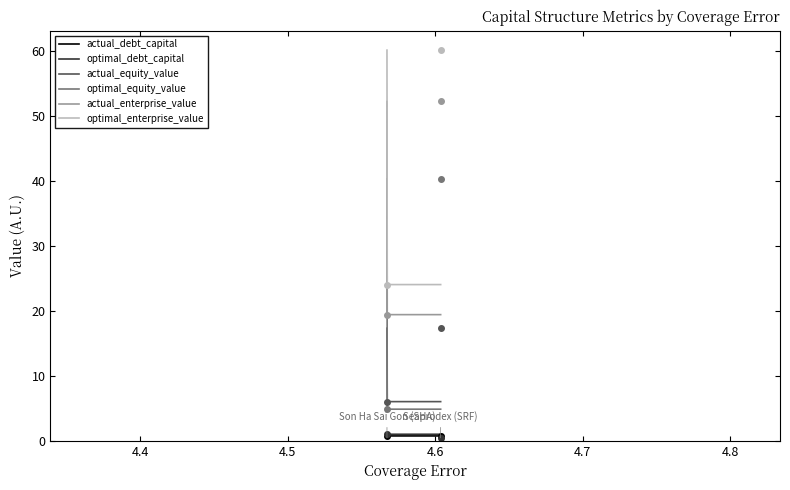

How many values in optimal_debt_capital are above zero?

2